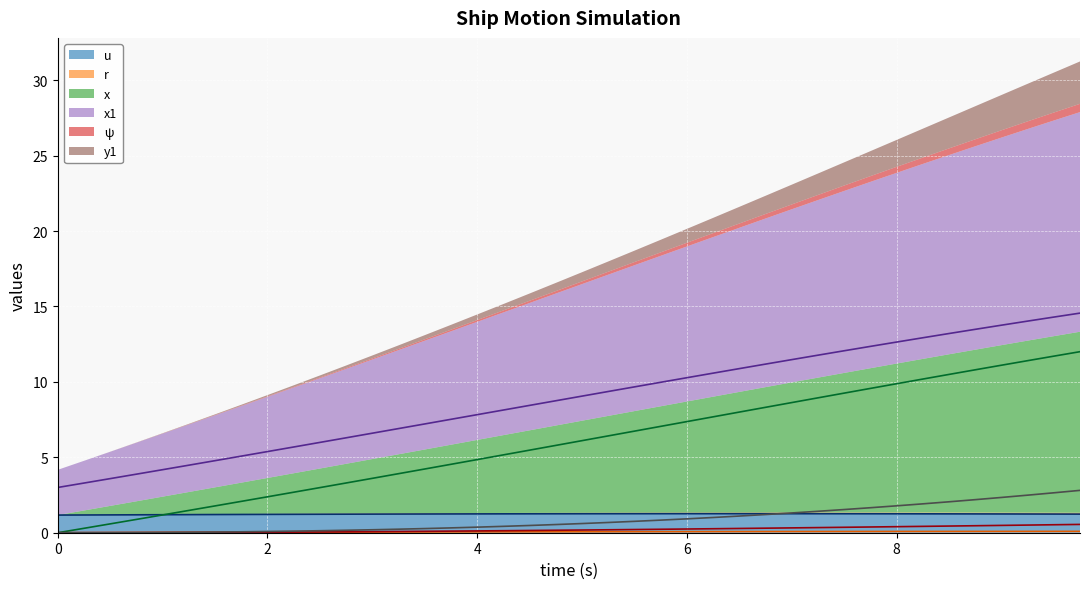

At how many categories does at least one series exceed 10?

16